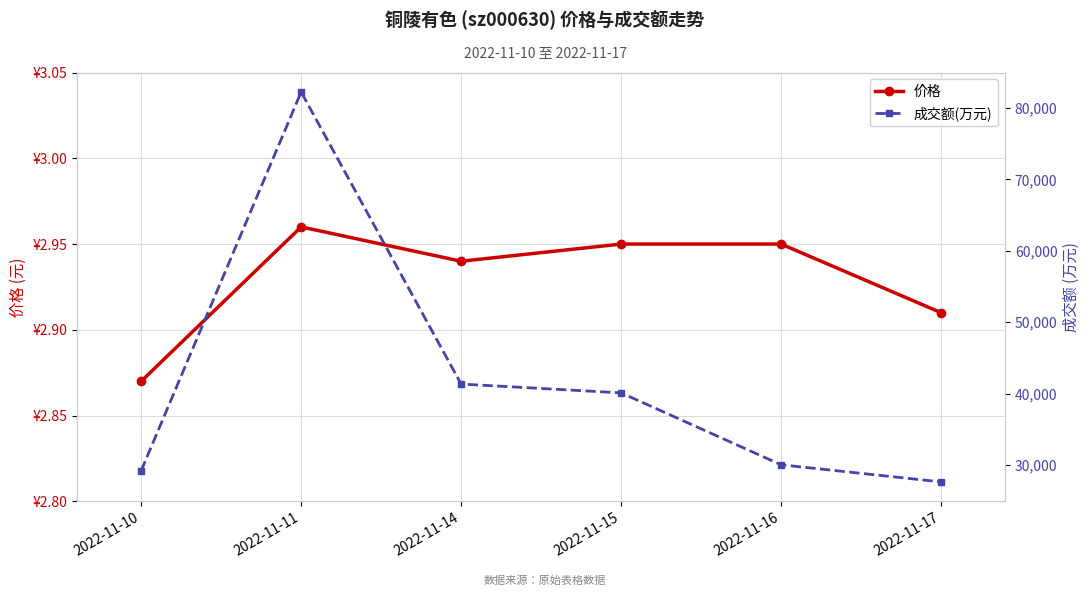

Which series changed the most between 2022-11-11 and 2022-11-15?

成交额(万元)